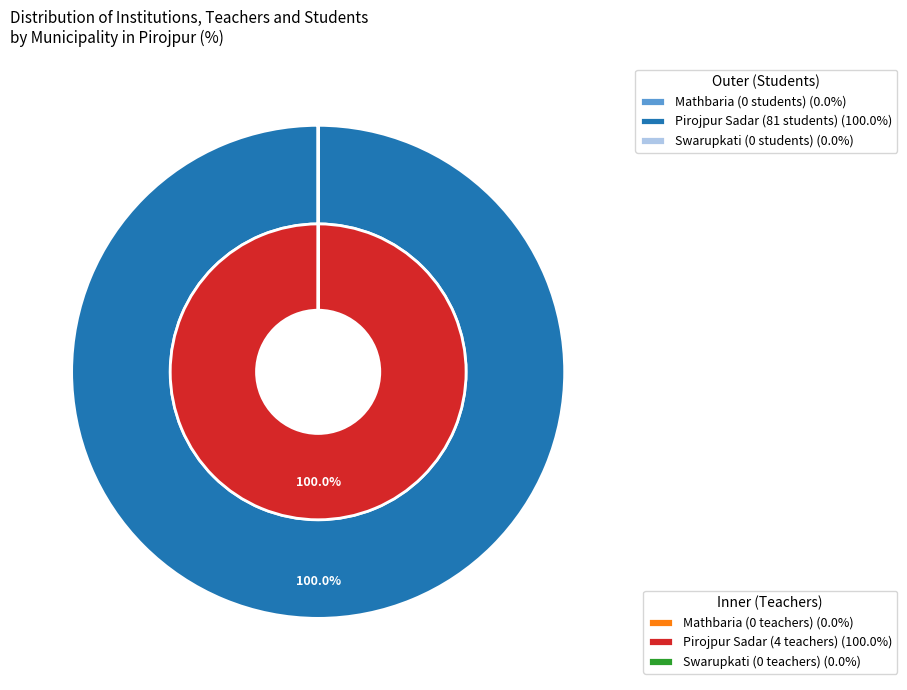

To the nearest percent, what is the difference between the largest and smallest slice percentages?

100%